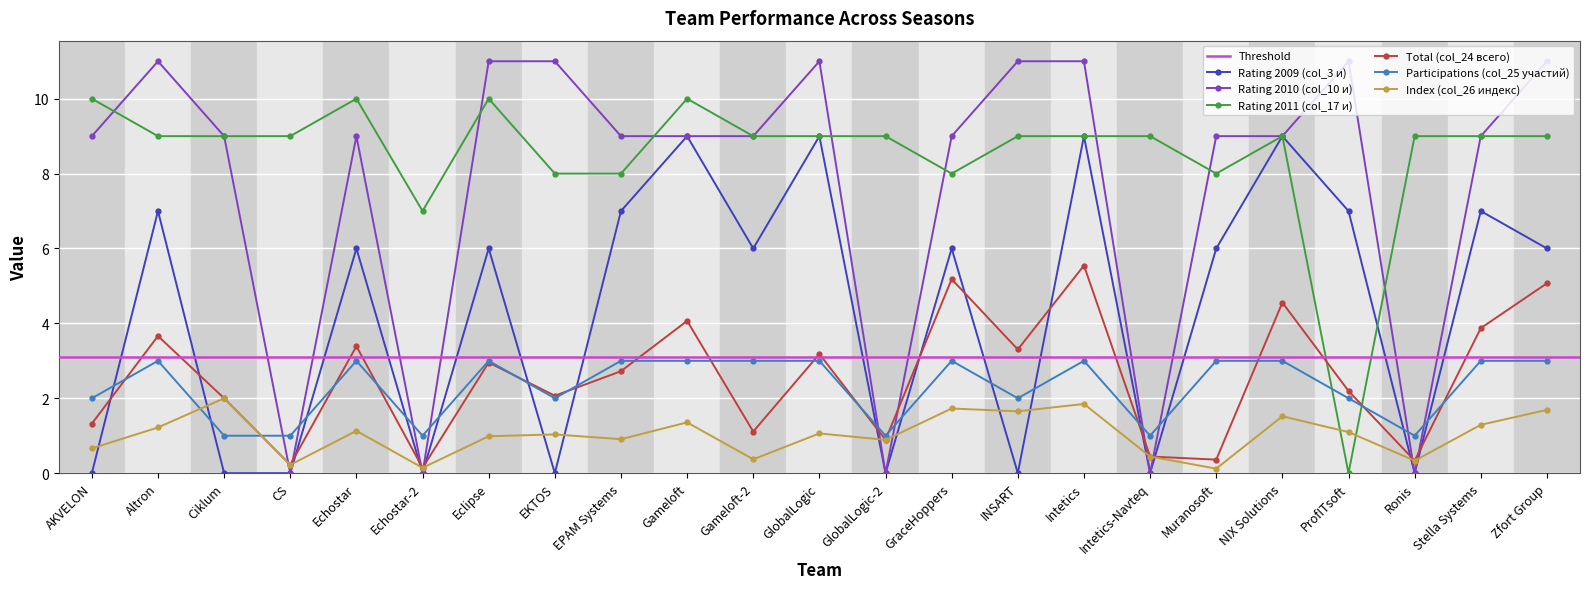

Which has a higher value, Ronis or NIX Solutions?

NIX Solutions